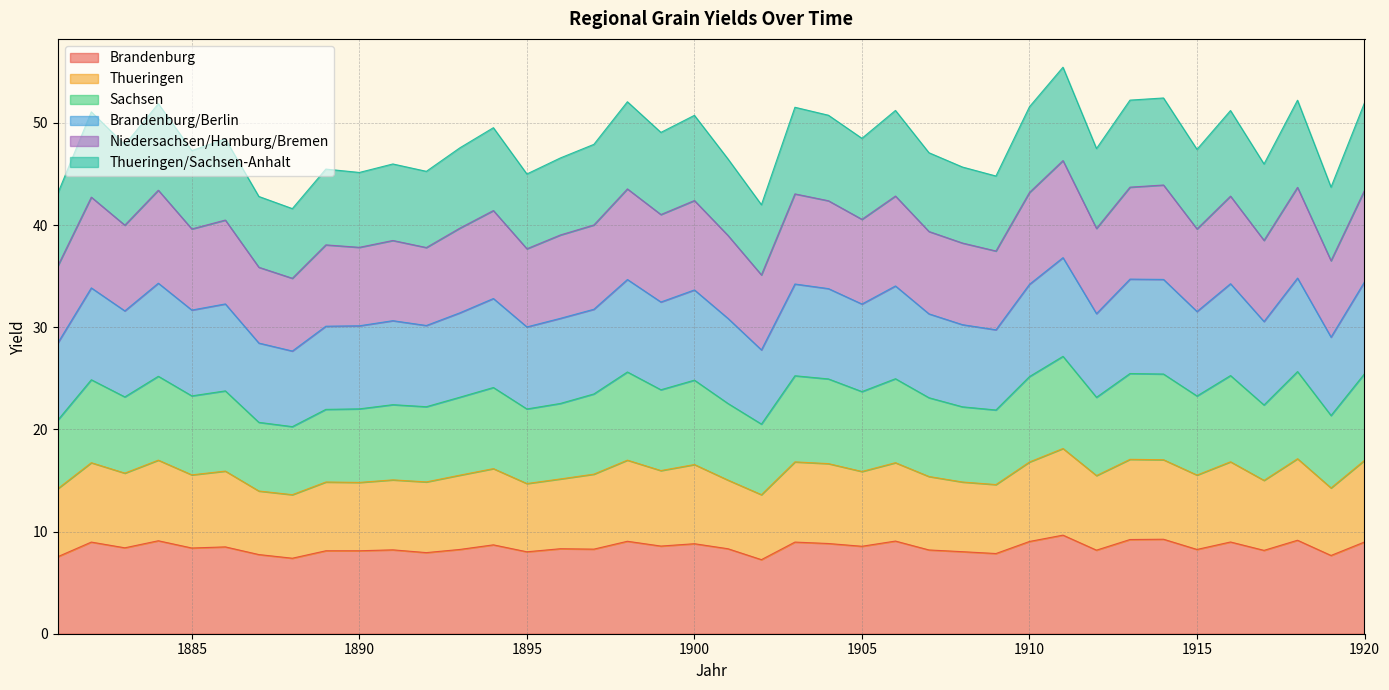

What is the maximum value for Brandenburg?

9.7